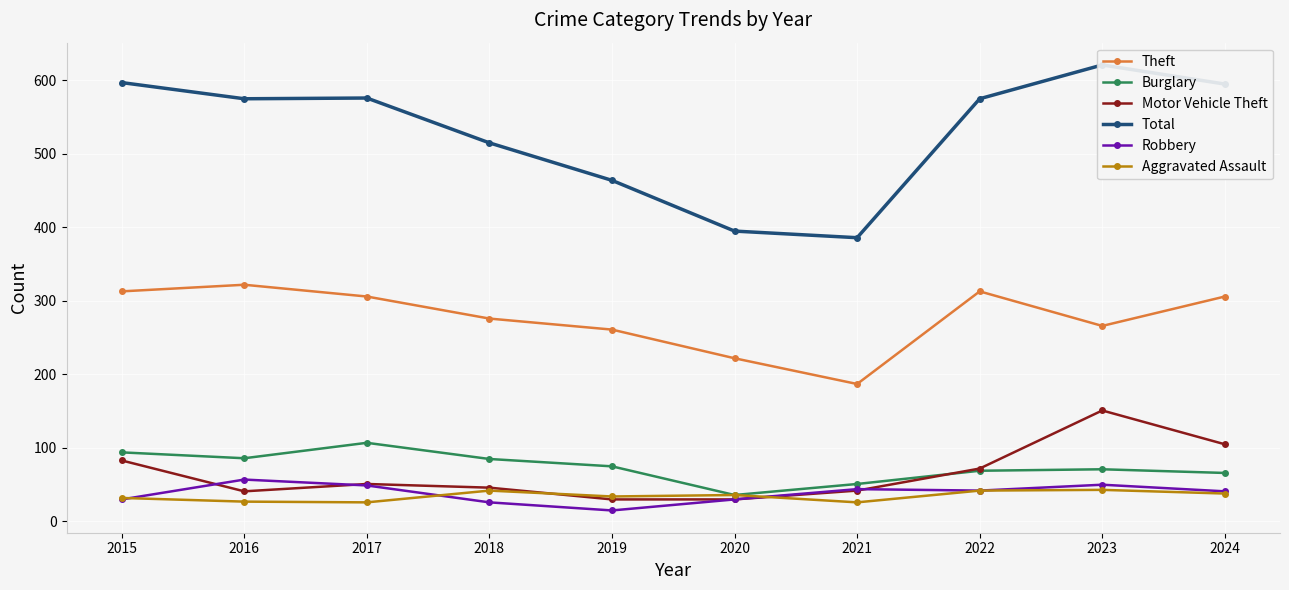

True or false: Burglary and Total intersect in this chart.

False